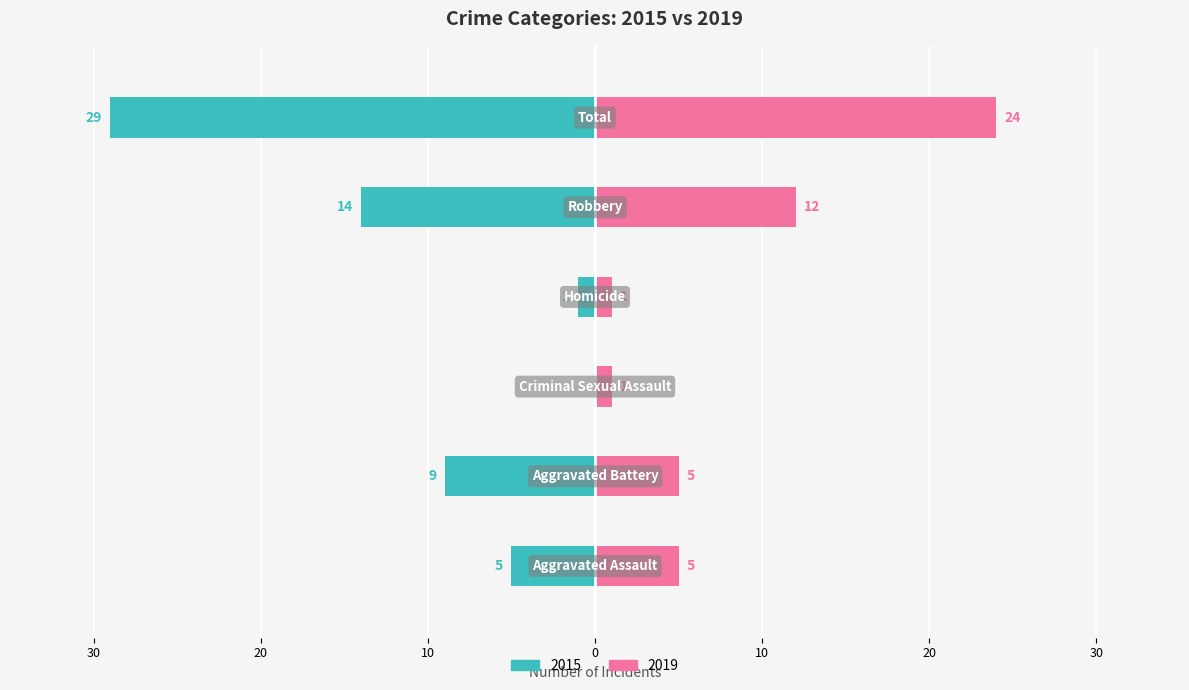

The value of 2015 at Criminal Sexual Assault is -10. True or false?

False